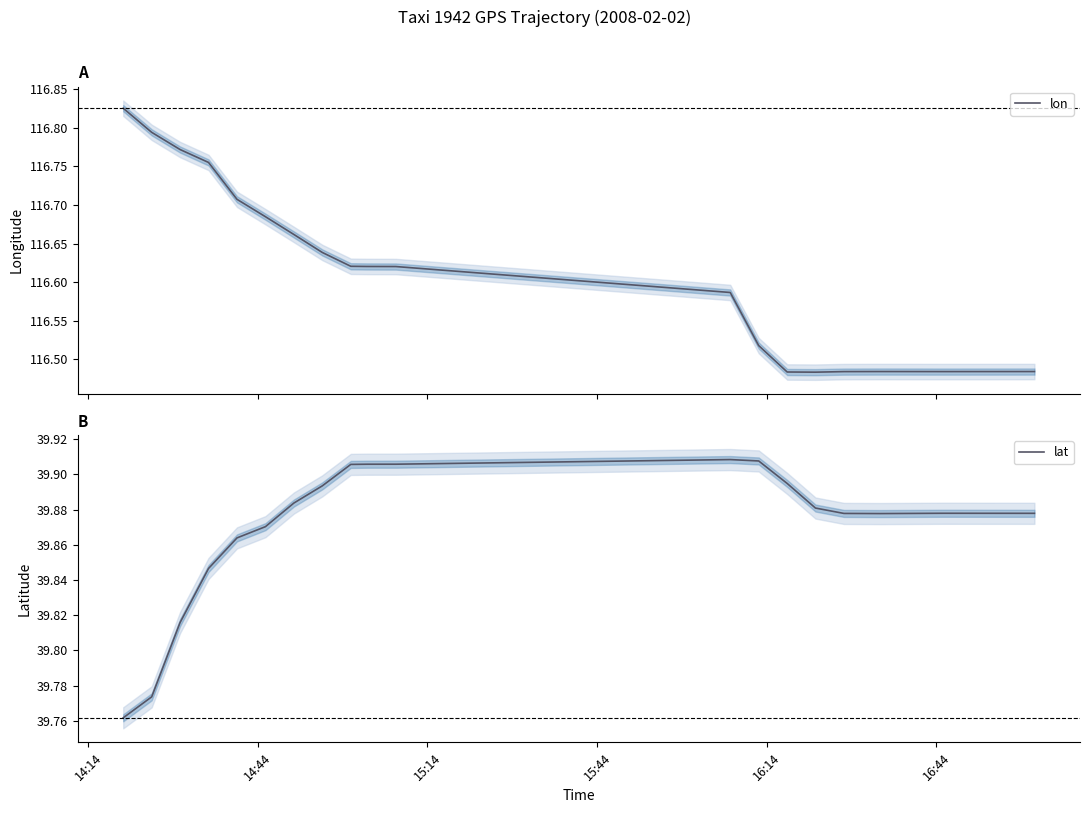

What is the difference between the maximum and second lowest values in the lat series?

0.1